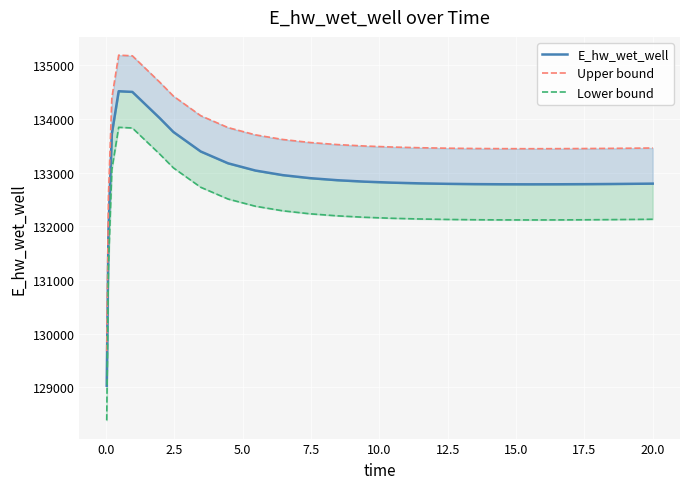

Reading left to right, list all the values displayed in this chart.

E_hw_wet_well: 129029.8	131893.5	133726.8	134519.0	134506.4	134018.0	133759.7	133395.8	133175.5	133040.6	132955.0	132898.6	132860.2	132833.5	132814.8	132801.8	132793.1	132787.6	132784.7	132783.8	132784.5	132786.7	132789.9	132794.1	132796.7
Upper bound: 129674.9	132553.0	134395.4	135191.6	135178.9	134688.1	134428.5	134062.8	133841.4	133705.8	133619.8	133563.1	133524.5	133497.7	133478.9	133465.8	133457.0	133451.5	133448.6	133447.7	133448.5	133450.6	133453.9	133458.1	133460.7
Lower bound: 128384.6	131234.1	133058.2	133846.4	133833.9	133347.9	133090.9	132728.9	132509.6	132375.4	132290.3	132234.1	132195.9	132169.3	132150.7	132137.8	132129.1	132123.7	132120.7	132119.9	132120.6	132122.7	132126.0	132130.2	132132.8